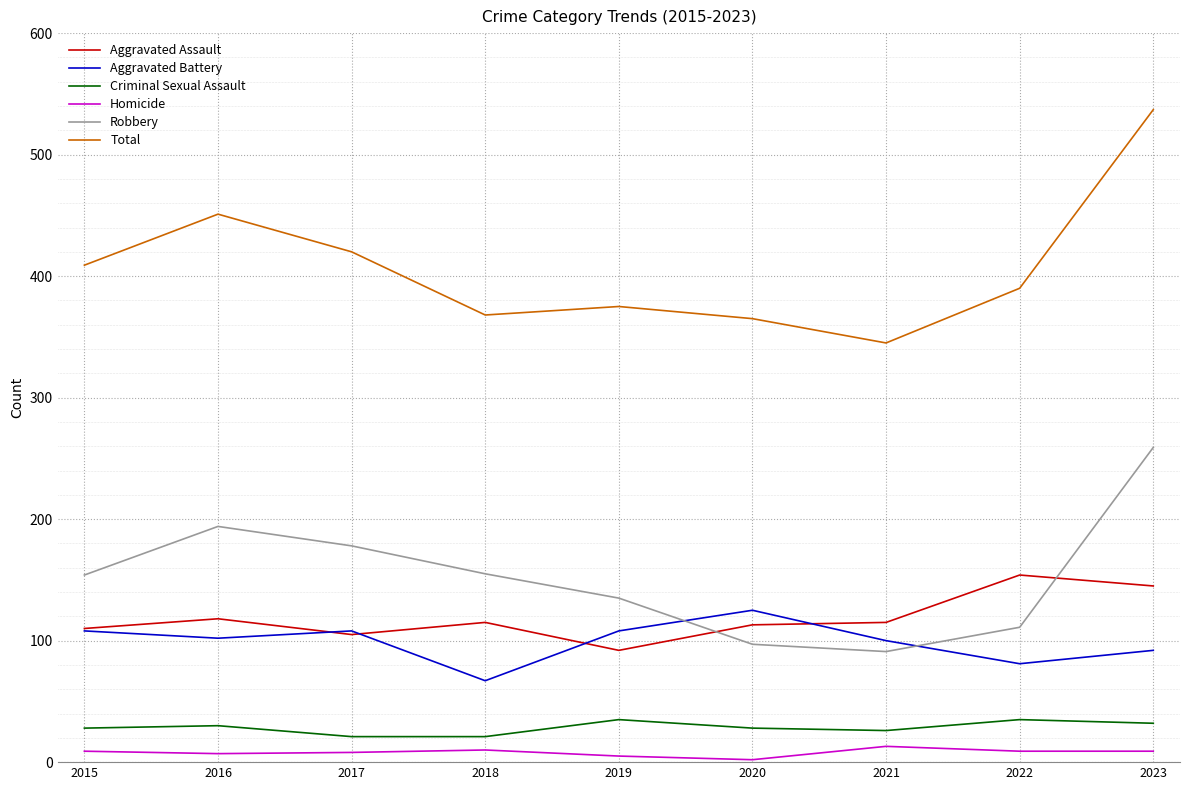

Where is the first local maximum for Robbery?

2016